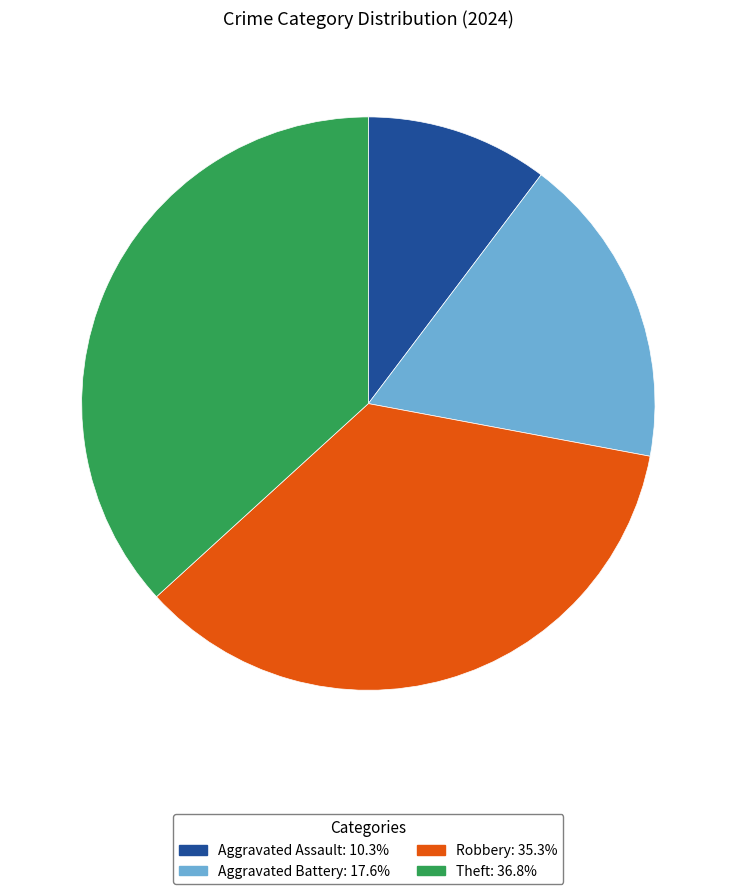

Rank the categories by value from highest to lowest.

Theft, Robbery, Aggravated Battery, Aggravated Assault